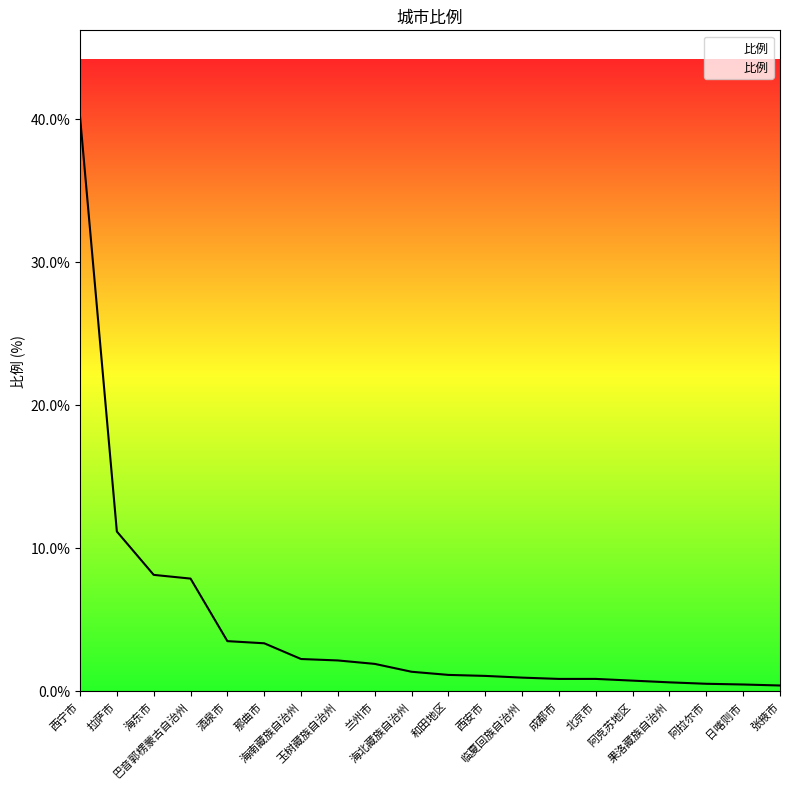

How many distinct data groups are displayed?

1